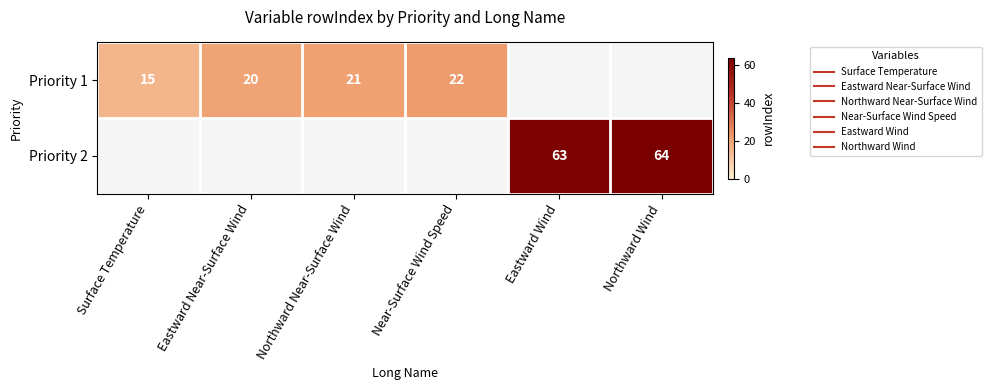

Which has a higher value, Northward Near-Surface Wind or Eastward Wind?

Eastward Wind